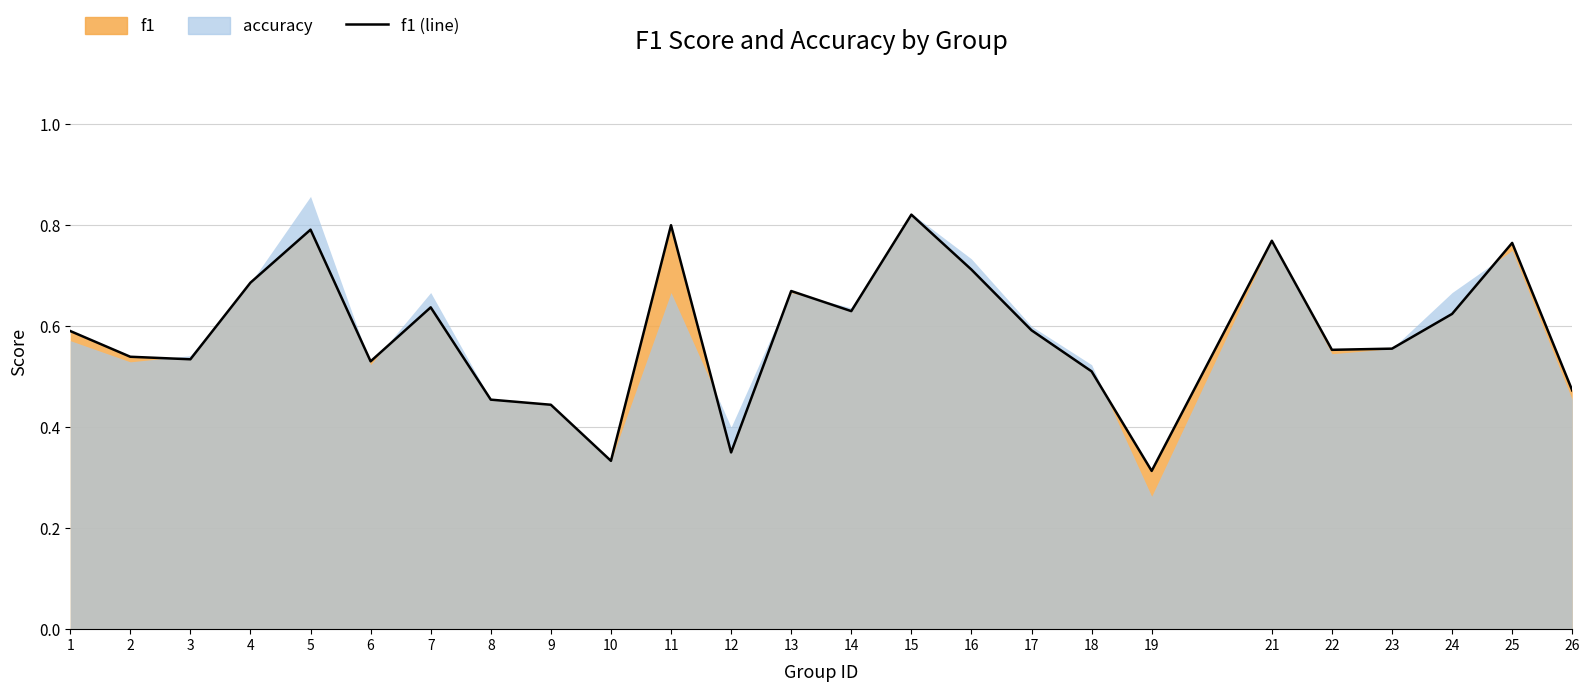

Rank the categories by value from lowest to highest.

19, 10, 12, 9, 8, 26, 18, 6, 3, 2, 22, 23, 1, 17, 24, 14, 7, 13, 4, 16, 25, 21, 5, 11, 15